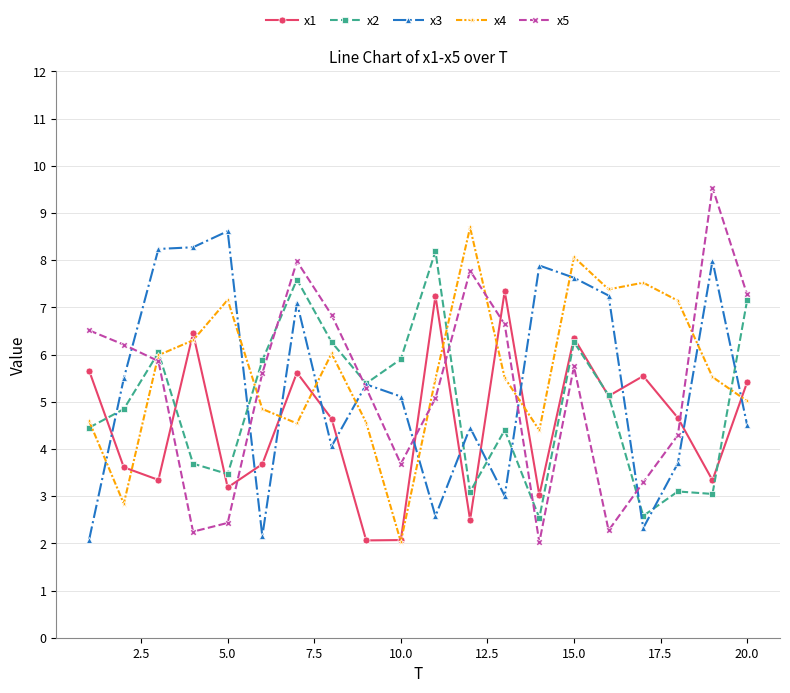

What is the minimum value for x4?

2.0